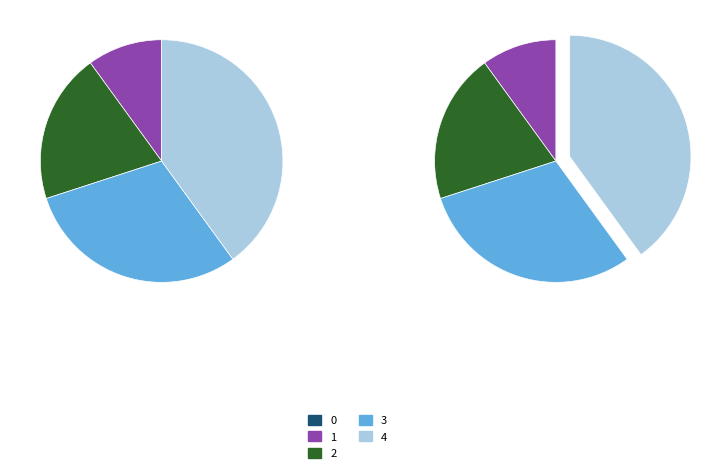

What is the change in value from 2 to 4?

+2